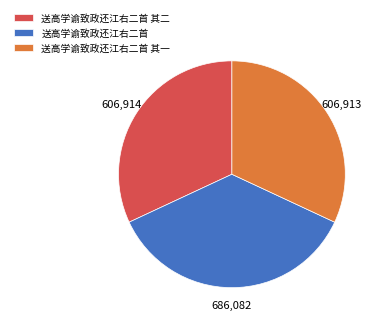

What is the ratio of the value at 送高学谕致政还江右二首 其一 to the value at 送高学谕致政还江右二首?

0.9